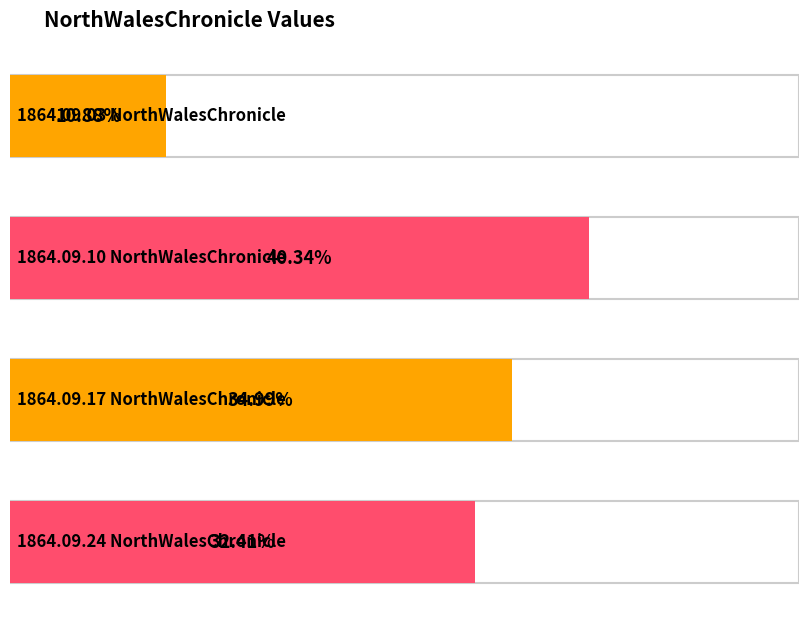

At which category does the chart reach its peak across all series?

1864.09.10
NorthWalesChronicle